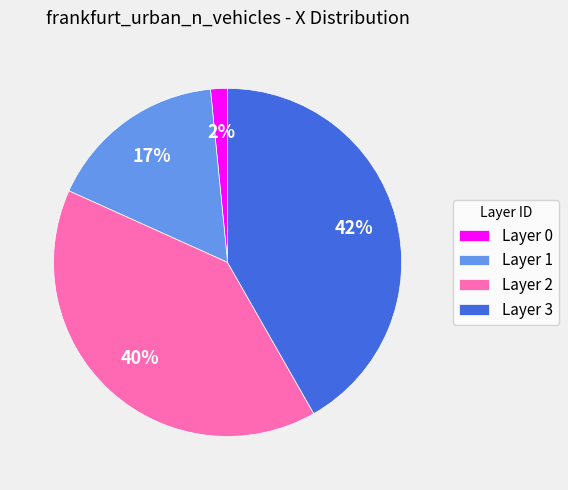

Is it true that Layer 1 is 26% of the pie?

False